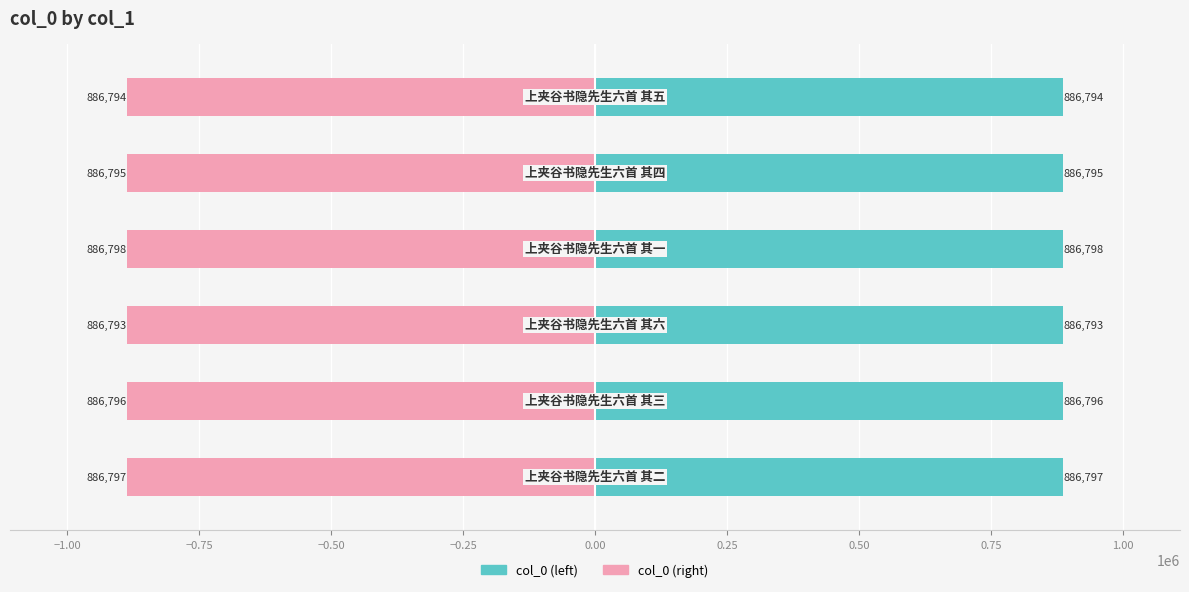

Reading left to right, list all the values displayed in this chart.

col_0 (left): 886797	886796	886793	886798	886795	886794
col_0 (right): -886797	-886796	-886793	-886798	-886795	-886794